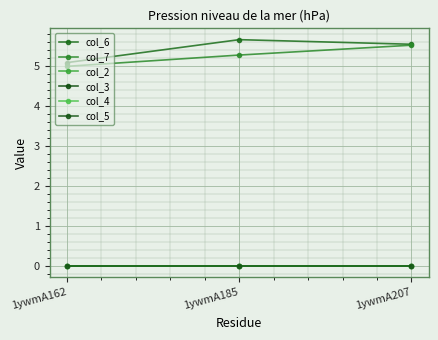

What is the greatest value displayed?

5.6